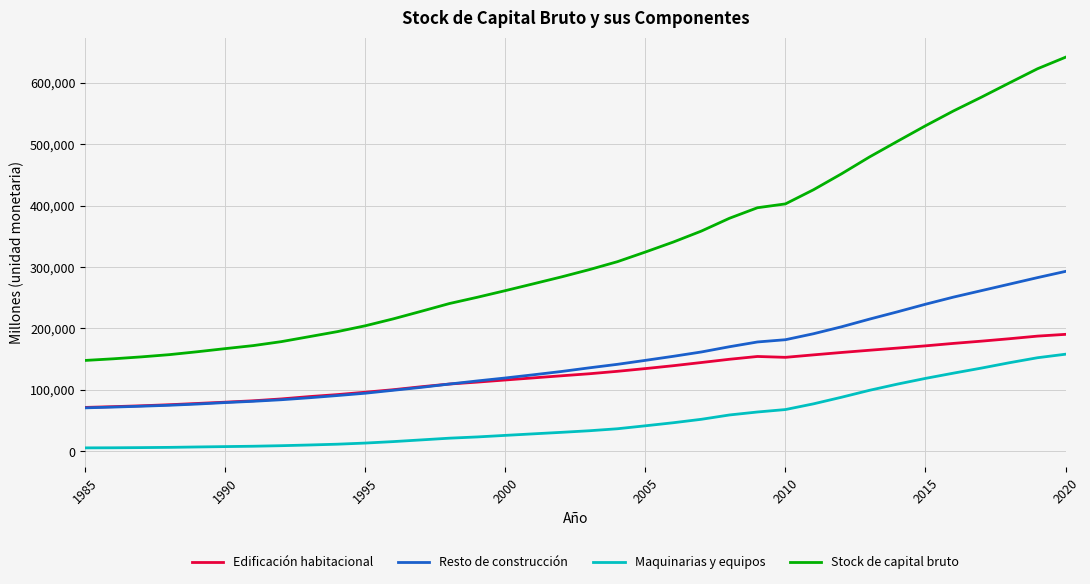

What are all the series names shown in the legend?

Edificación habitacional, Resto de construcción, Maquinarias y equipos, Stock de capital bruto